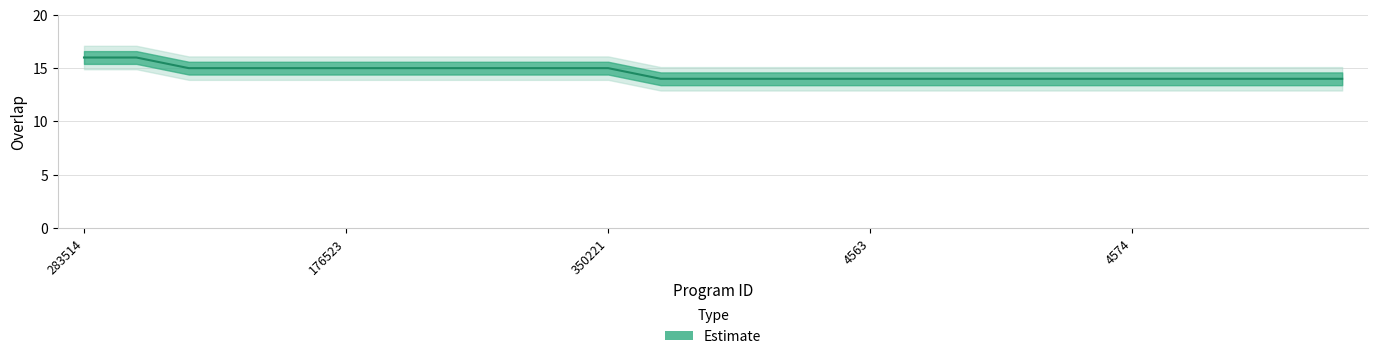

Reading left to right, extract all data points from this chart.

16	16	15	15	15	15	15	15	15	15	15	14	14	14	14	14	14	14	14	14	14	14	14	14	14